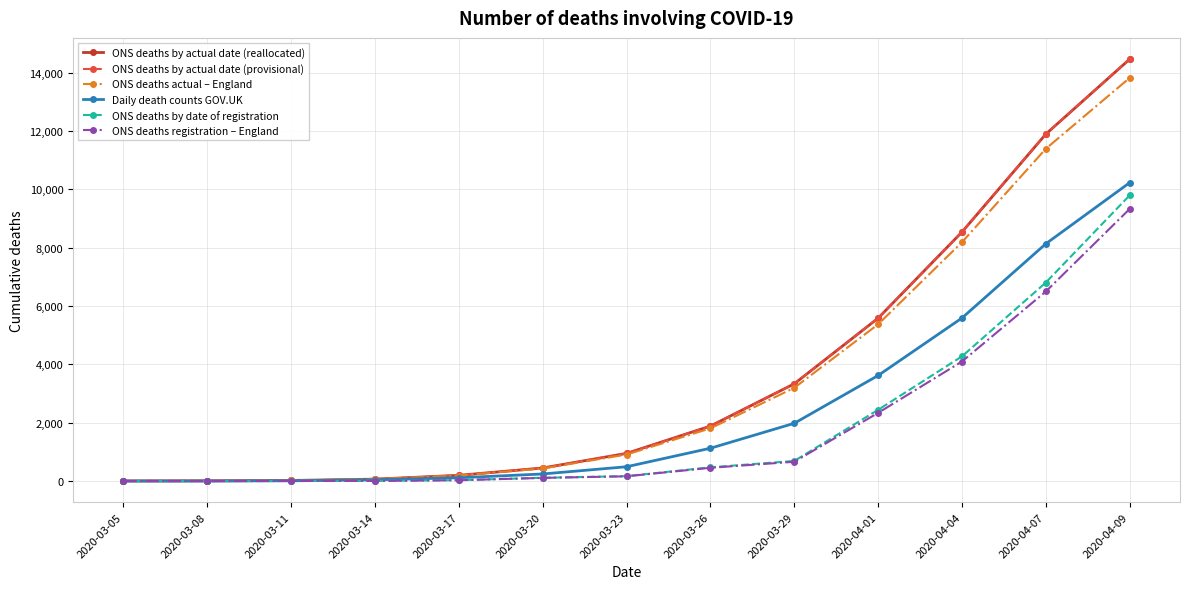

What is the difference between the ONS deaths by actual date (provisional) values at 2020-03-05 and 2020-03-26?

1882